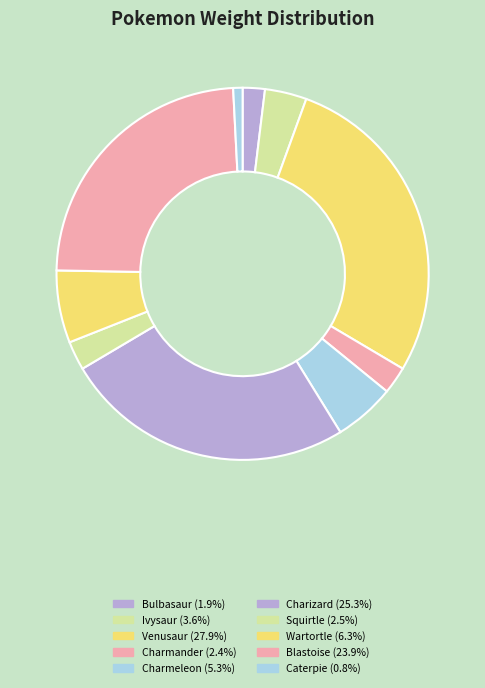

To the nearest percent, what is the combined percentage of Caterpie and Blastoise?

25%